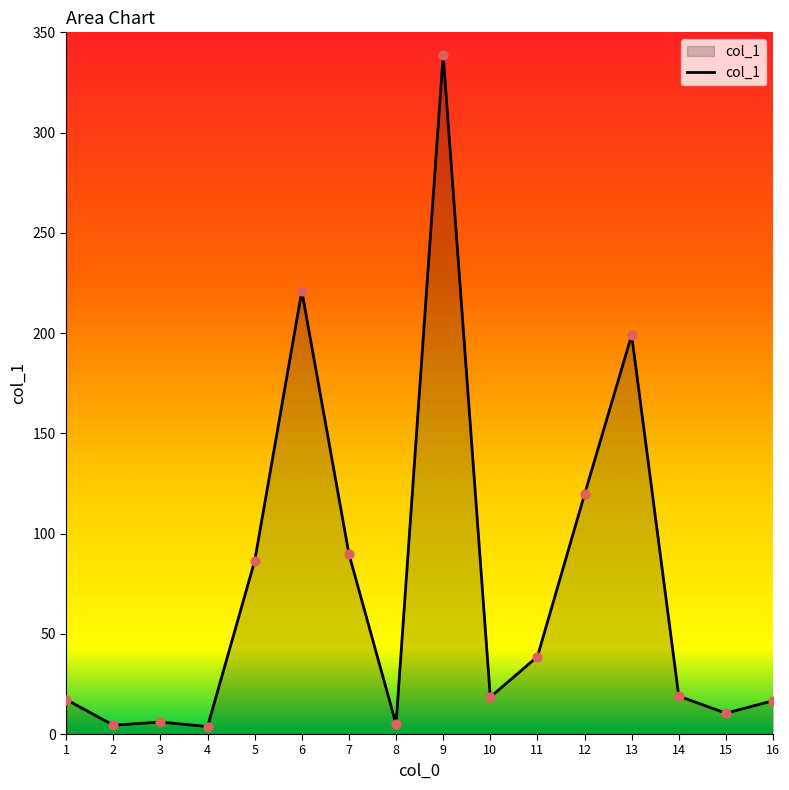

What is the change in value from 5 to 16?

-69.8